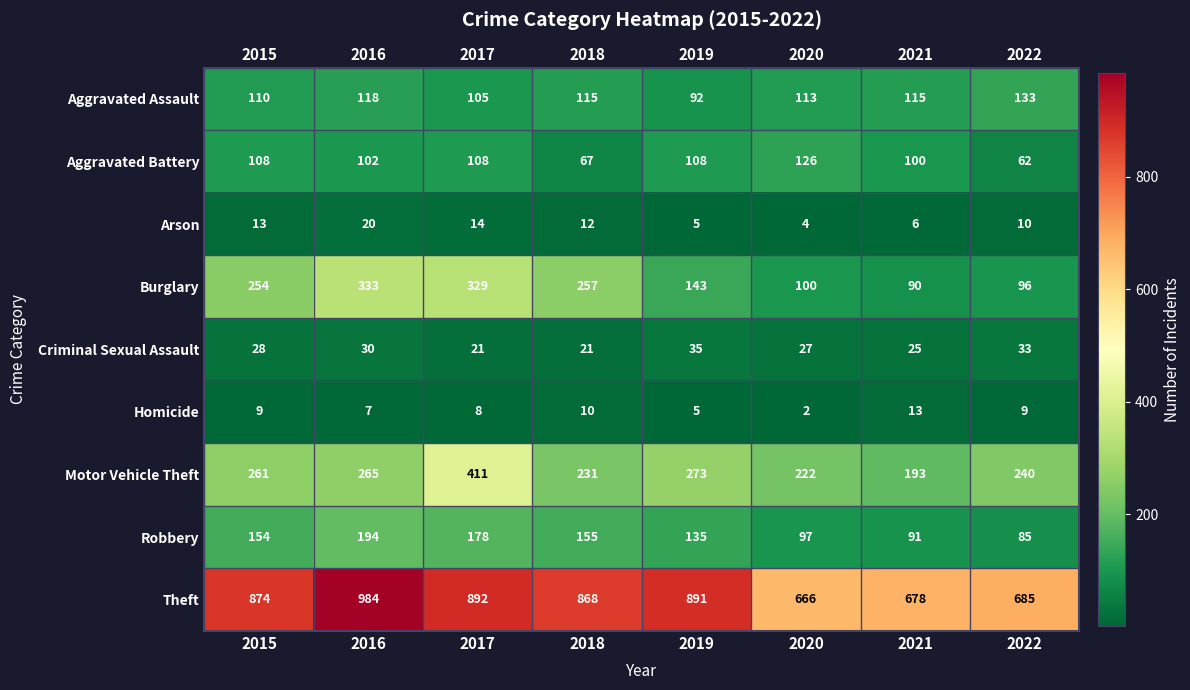

Between 2015 and 2018, which series saw the biggest shift?

Aggravated Battery